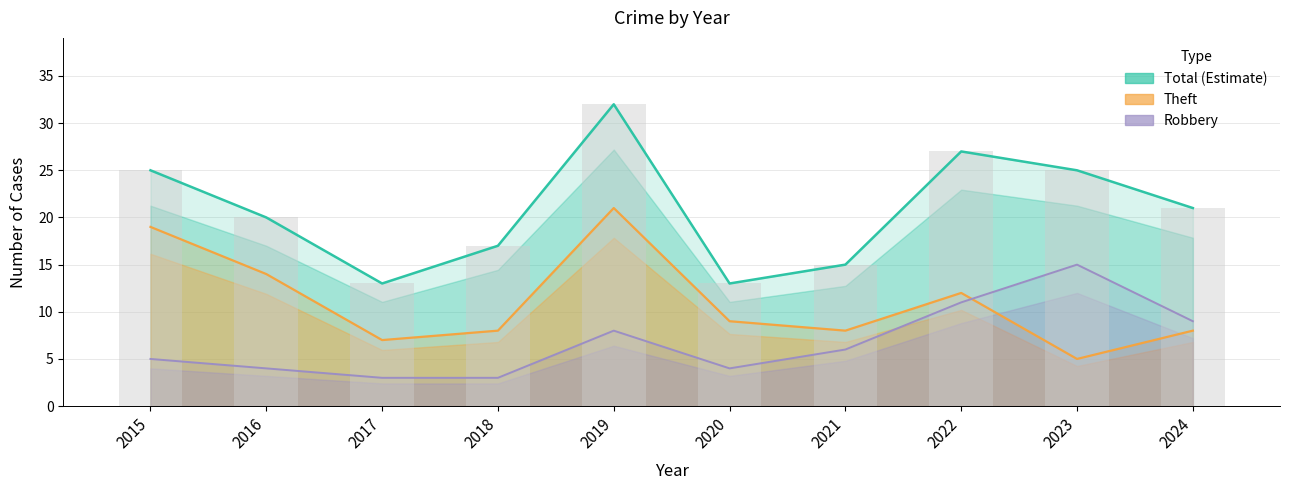

Which series has the largest total across all categories?

Total (Estimate)